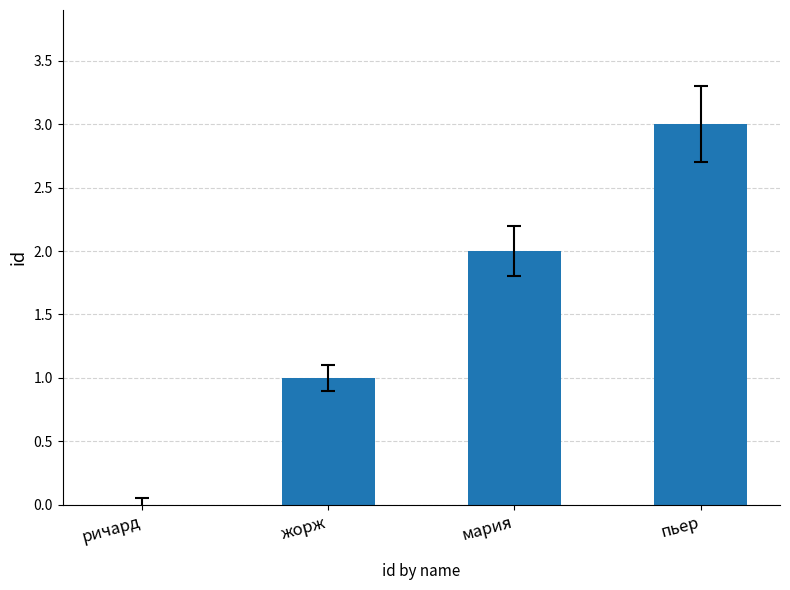

Between ричард and мария, which is larger?

мария